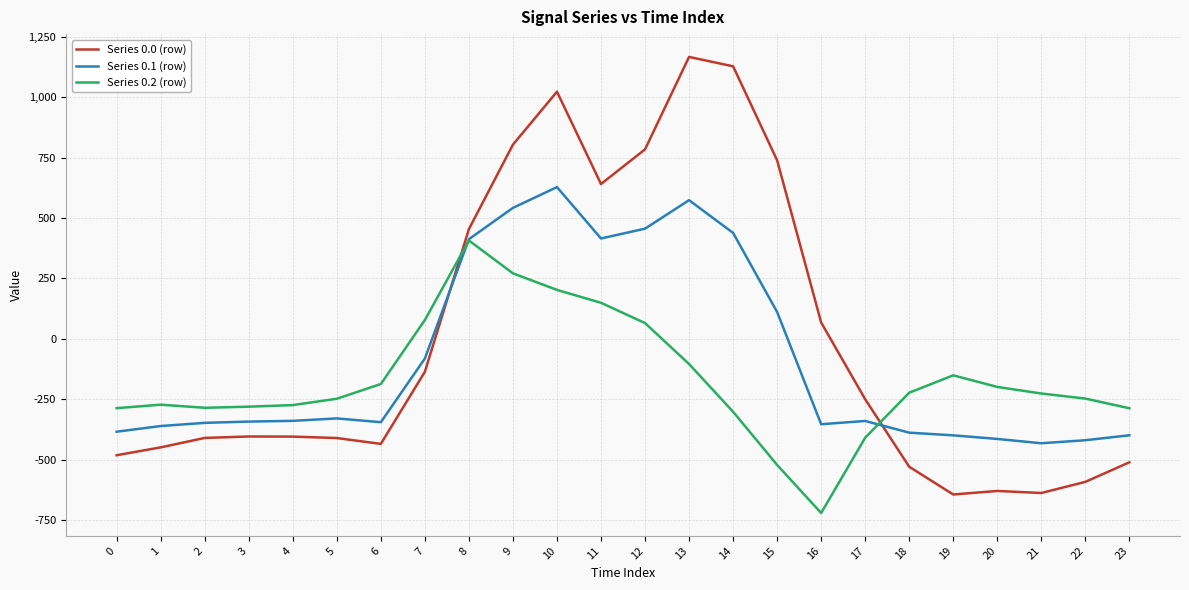

What are all the series names shown in the legend?

Series 0.0 (row), Series 0.1 (row), Series 0.2 (row)